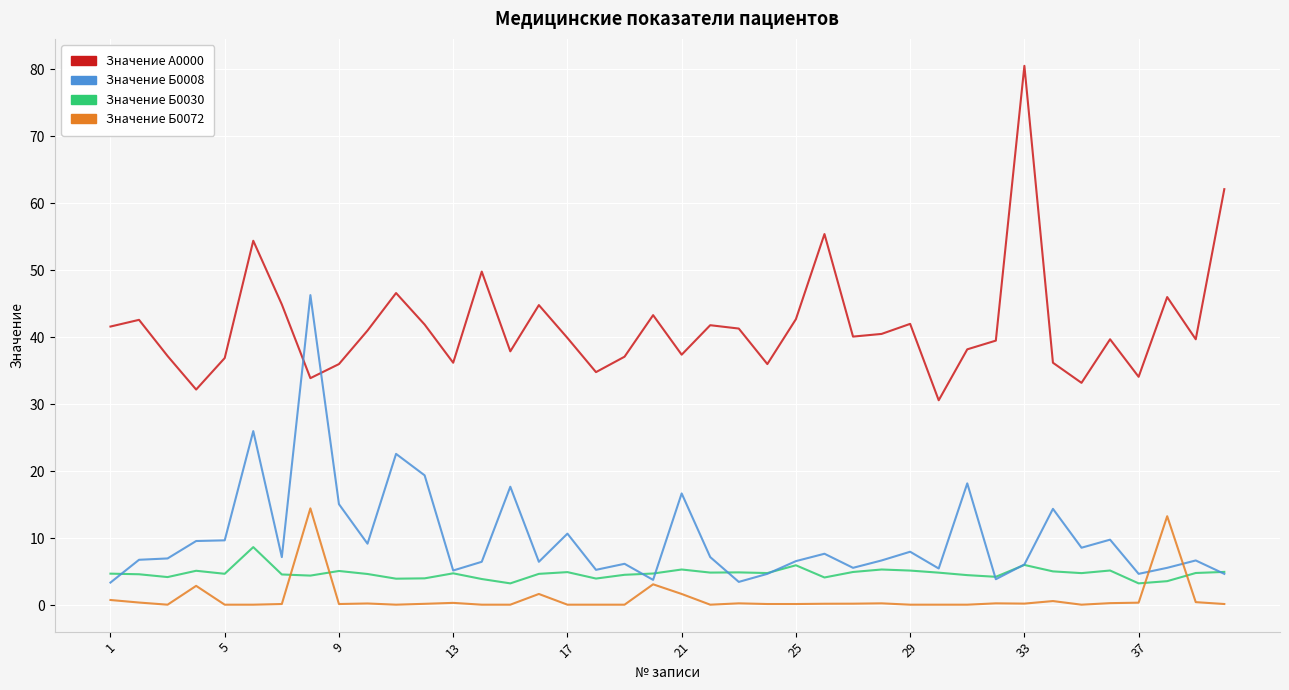

Rank the series by their maximum value, from lowest to highest.

Значение Б0030, Значение Б0072, Значение Б0008, Значение А0000